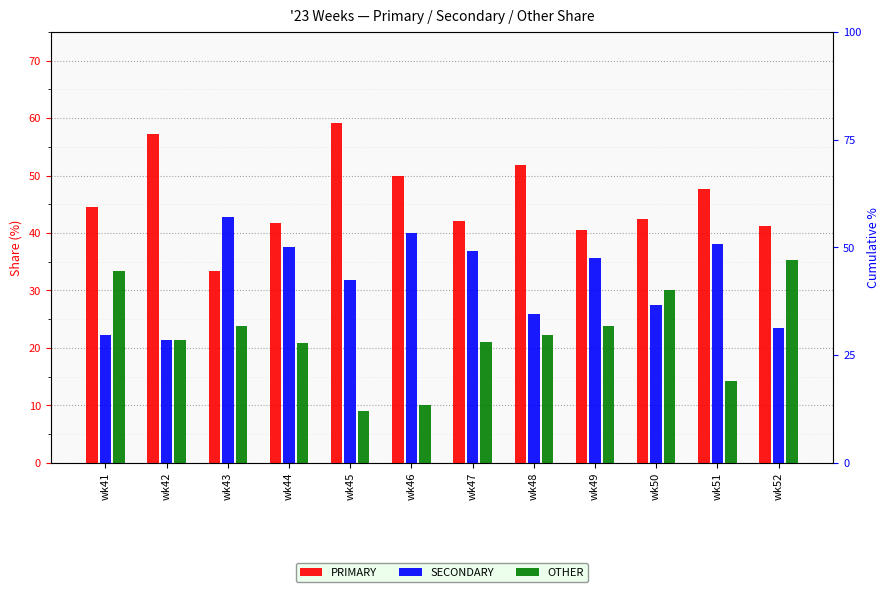

How many distinct data groups are displayed?

3